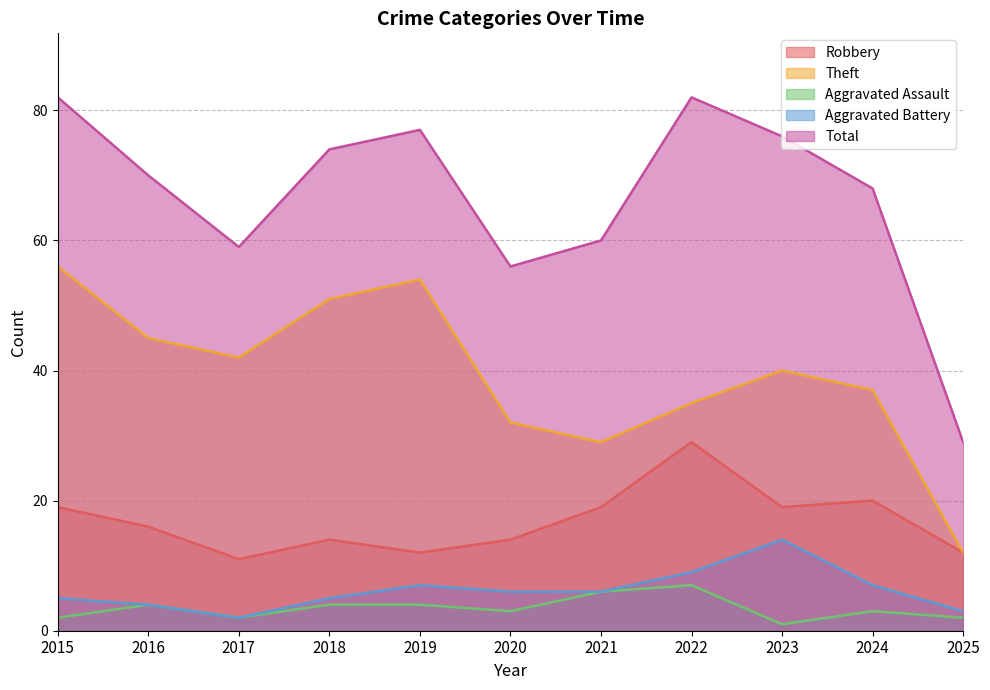

Where is the first local minimum for Total?

2017